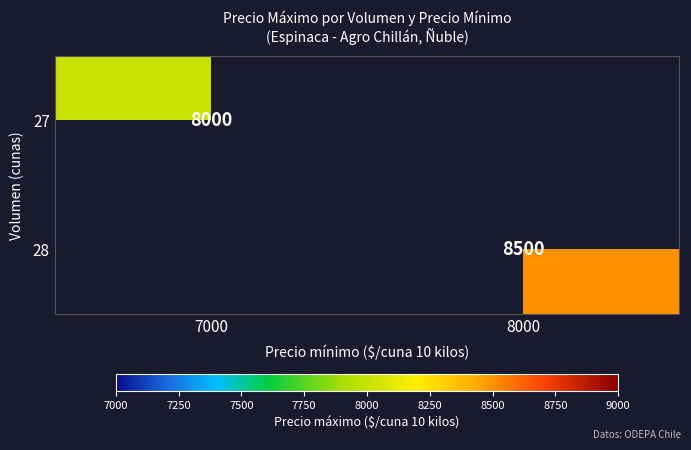

How many categories are shown in the chart?

2